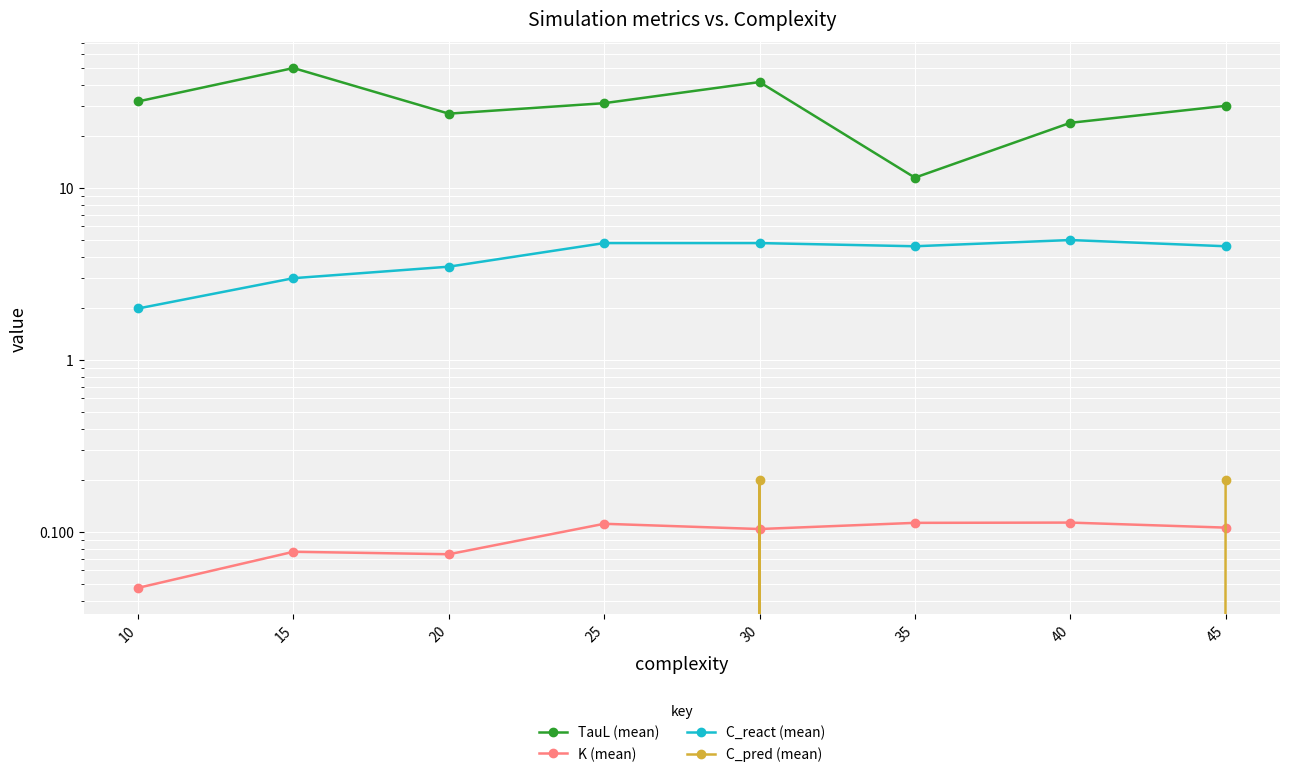

List the labels in order of C_react (mean) value, smallest first.

10, 15, 20, 35, 45, 25, 30, 40